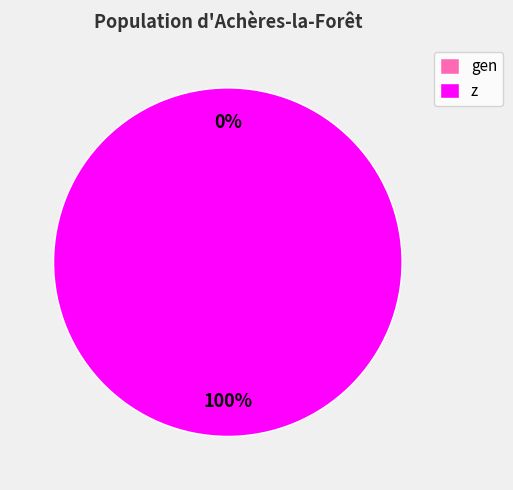

Count the number of slices in the pie.

2